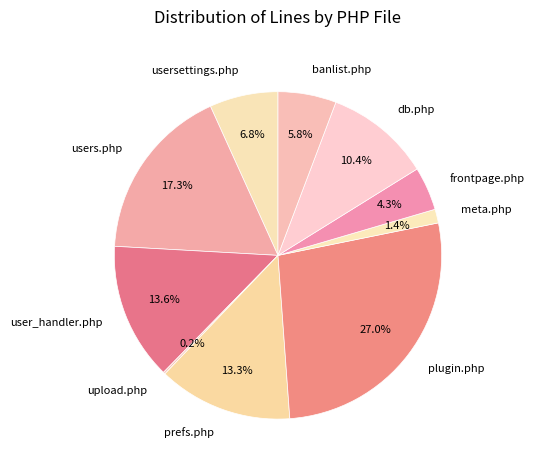

Which has a higher value, meta.php or db.php?

db.php